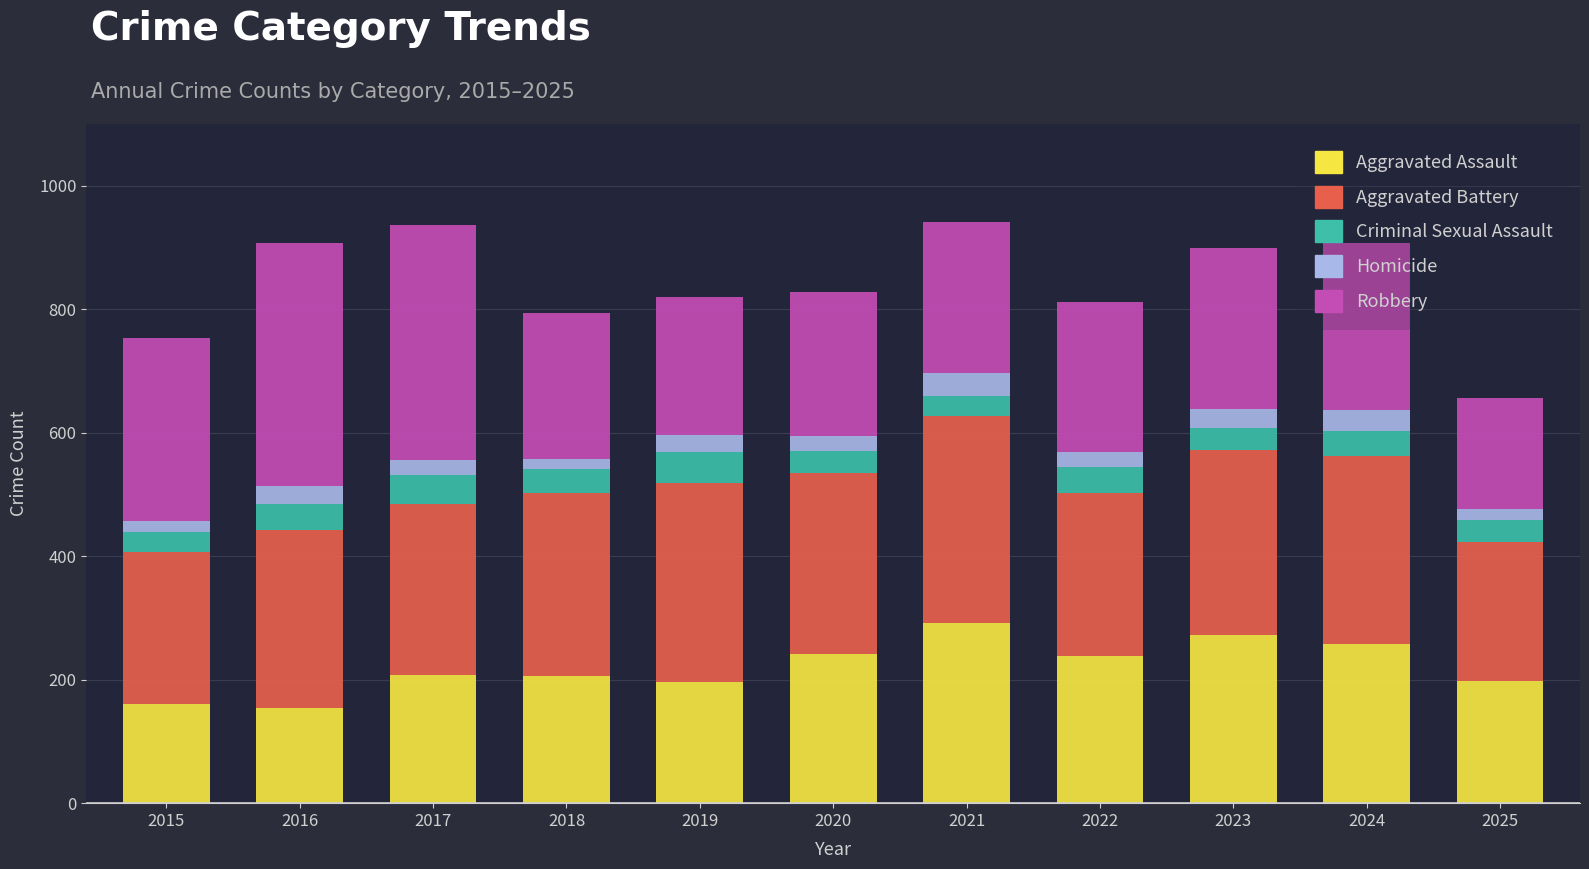

What is the lowest value of the Aggravated Assault series?

154